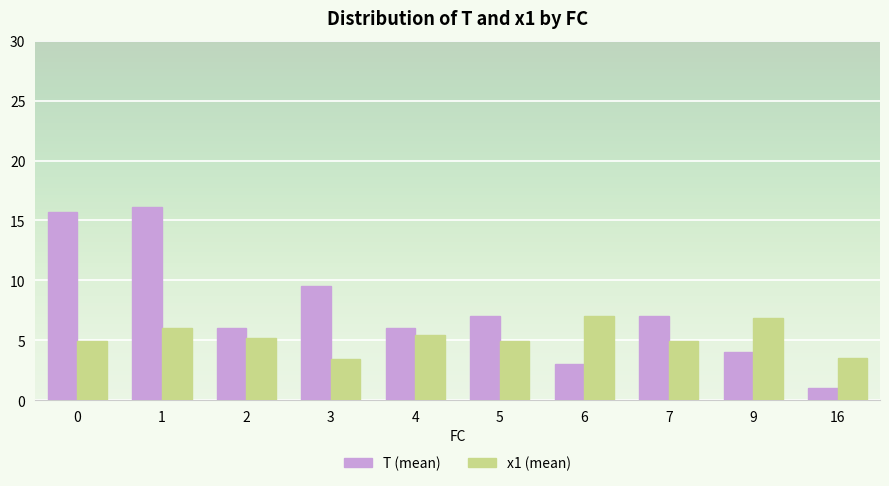

How many groups of bars are there?

10